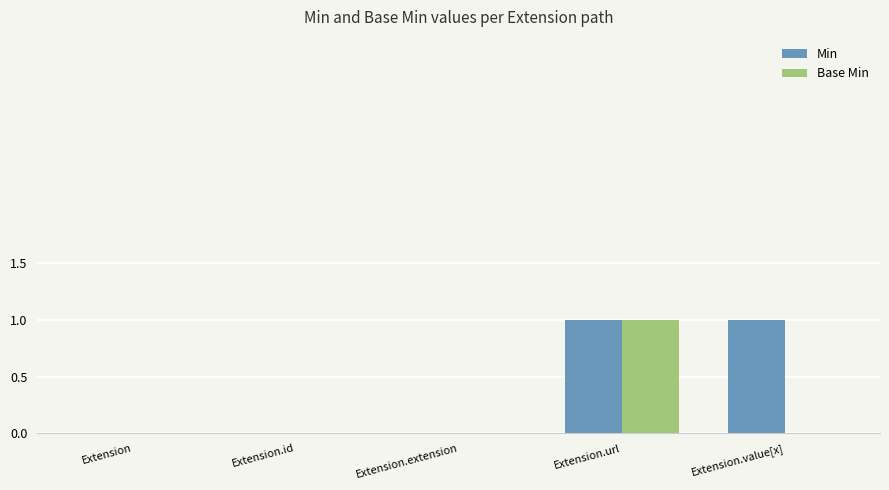

Are the bars grouped side by side (vs. stacked)?

Yes